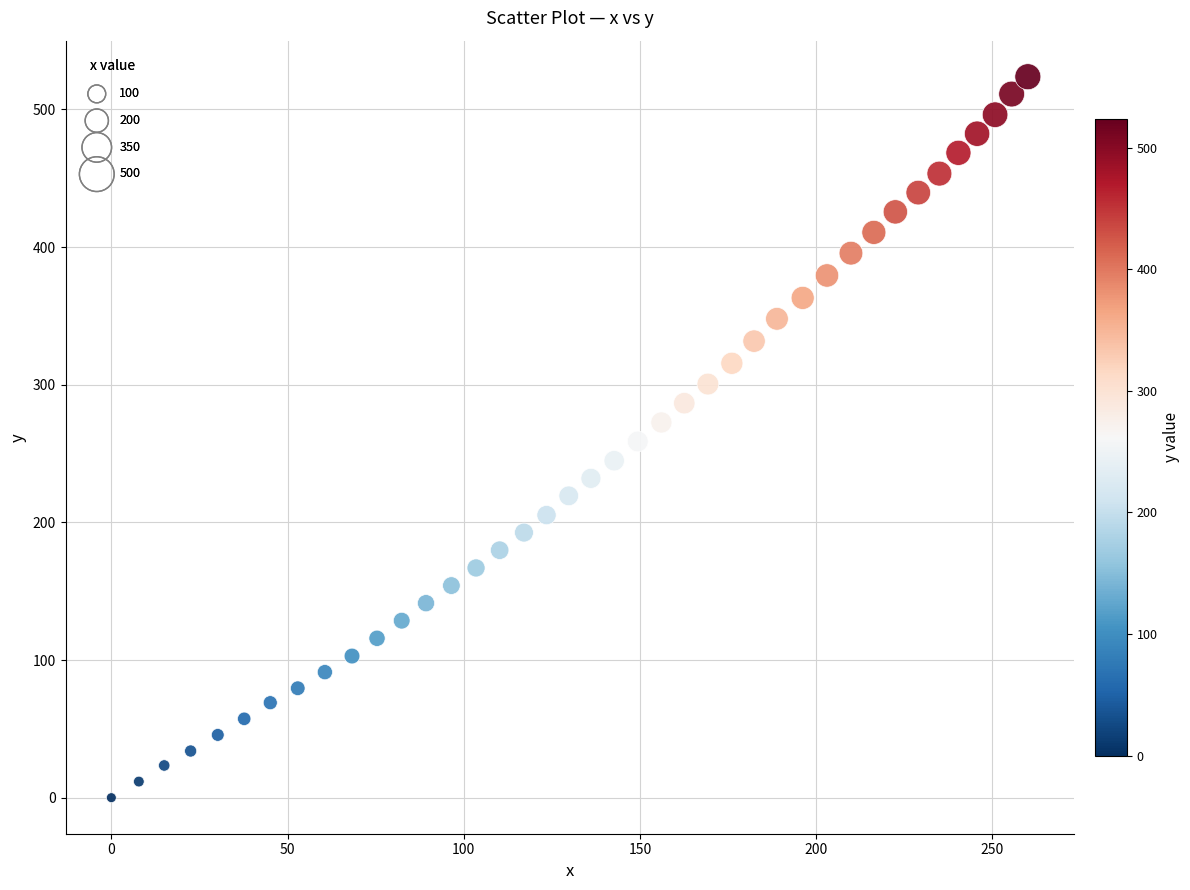

What is the range of Y values (max minus min)?

523.8